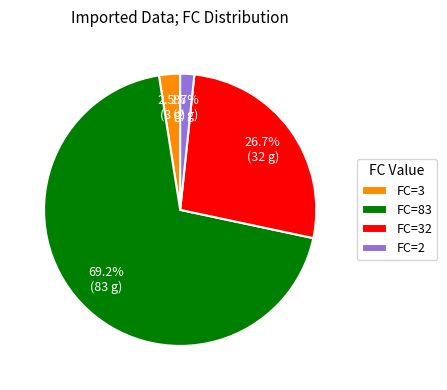

Which slice represents more than half of the pie?

FC=83